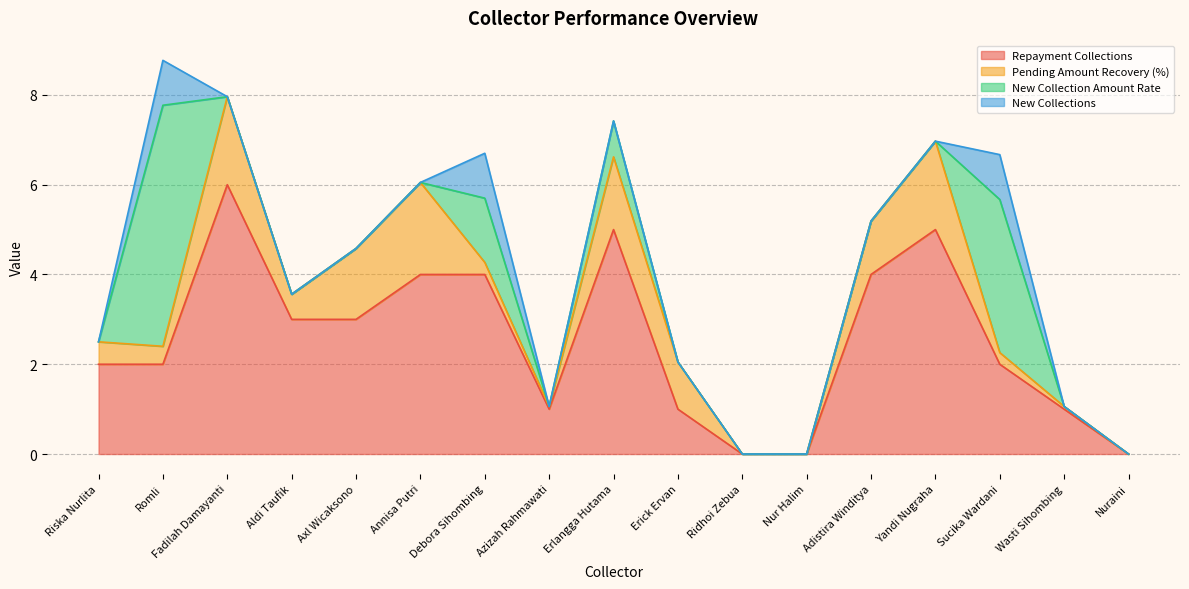

Where is the first local maximum for New_collections?

Romli